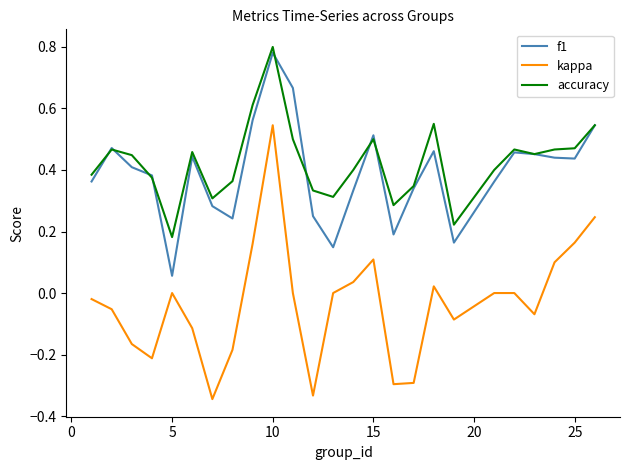

True or false: f1 and kappa cross at least once.

False